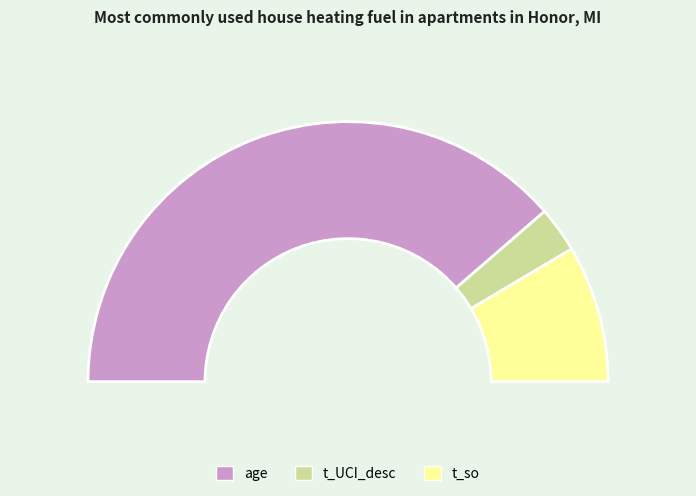

Count the number of slices in the pie.

3